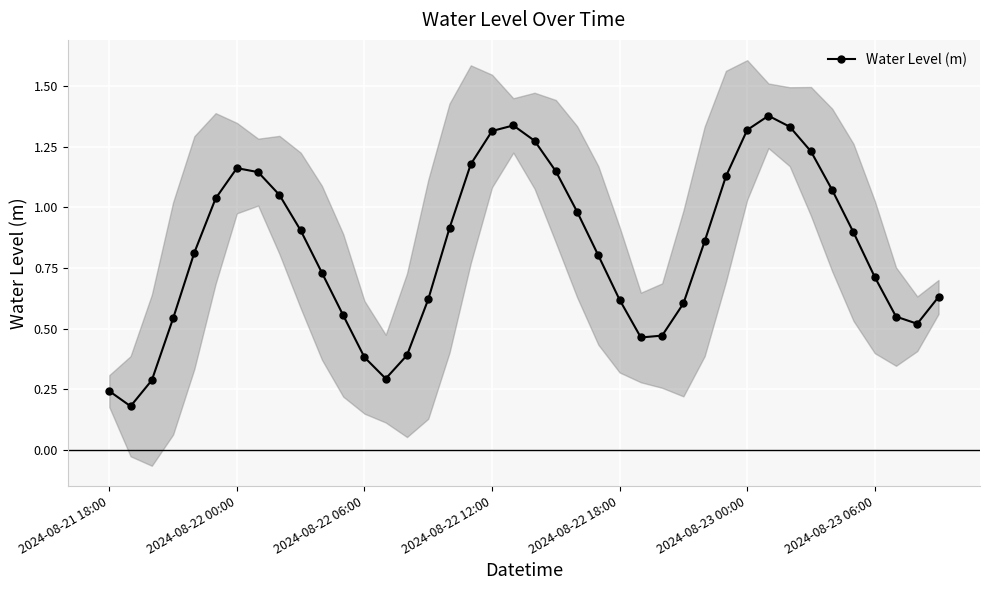

In Water Level (m), how many points are lower than both neighbors (excluding endpoints)?

4